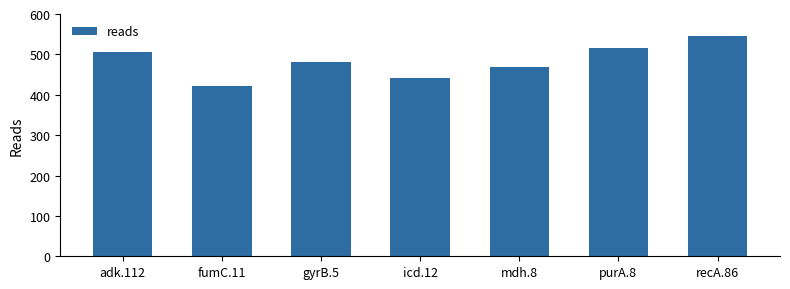

Rank the categories by value from highest to lowest.

recA.86, purA.8, adk.112, gyrB.5, mdh.8, icd.12, fumC.11